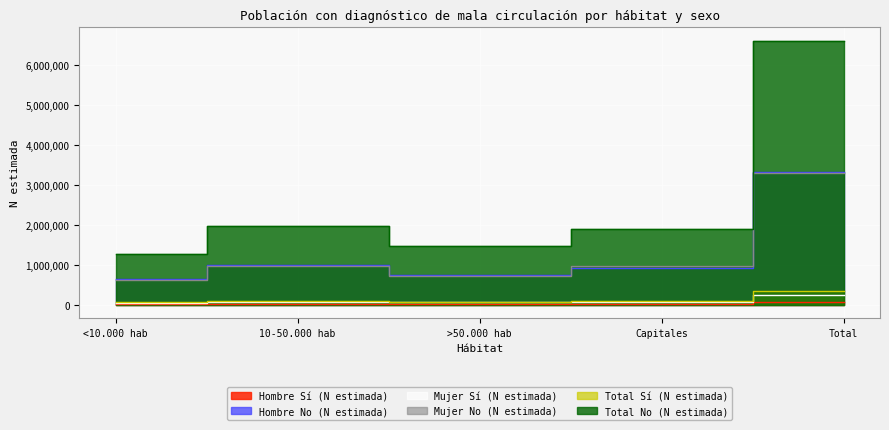

Reading left to right, list all the values displayed in this chart.

Hombre Sí (N estimada): 22889	24548	17492	16783	81712
Hombre No (N estimada): 651911	997883	742060	920784	3312638
Mujer Sí (N estimada): 52516	65470	59155	75983	253123
Mujer No (N estimada): 620323	977443	725856	967796	3291419
Total Sí (N estimada): 75405	90017	76647	92766	334835
Total No (N estimada): 1272234	1975327	1467916	1888580	6604057